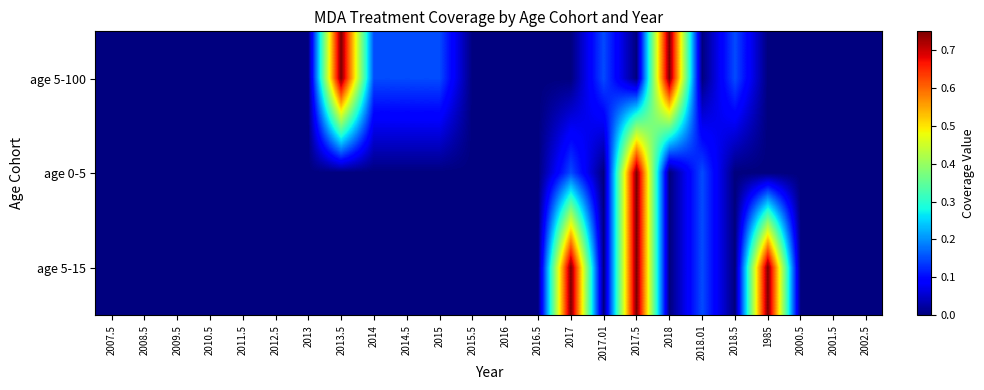

Reading right to left, list all the values displayed in this chart.

age 5-100: 2002.5=0.0	2001.5=0.0	2000.5=0.0	1985=0.0	2018.5=0.1	2018.01=0.0	2018=0.8	2017.5=0.0	2017.01=0.1	2017=0.0	2016.5=0.0	2016=0.0	2015.5=0.0	2015=0.1	2014.5=0.1	2014=0.1	2013.5=0.8	2013=0.0	2012.5=0.0	2011.5=0.0	2010.5=0.0	2009.5=0.0	2008.5=0.0	2007.5=0.0
age 0-5: 2002.5=0.0	2001.5=0.0	2000.5=0.0	1985=0.0	2018.5=0.0	2018.01=0.1	2018=0.0	2017.5=0.8	2017.01=0.0	2017=0.1	2016.5=0.0	2016=0.0	2015.5=0.0	2015=0.0	2014.5=0.0	2014=0.0	2013.5=0.0	2013=0.0	2012.5=0.0	2011.5=0.0	2010.5=0.0	2009.5=0.0	2008.5=0.0	2007.5=0.0
age 5-15: 2002.5=0.0	2001.5=0.0	2000.5=0.0	1985=0.8	2018.5=0.0	2018.01=0.1	2018=0.0	2017.5=0.8	2017.01=0.0	2017=0.8	2016.5=0.0	2016=0.0	2015.5=0.0	2015=0.0	2014.5=0.0	2014=0.0	2013.5=0.0	2013=0.0	2012.5=0.0	2011.5=0.0	2010.5=0.0	2009.5=0.0	2008.5=0.0	2007.5=0.0